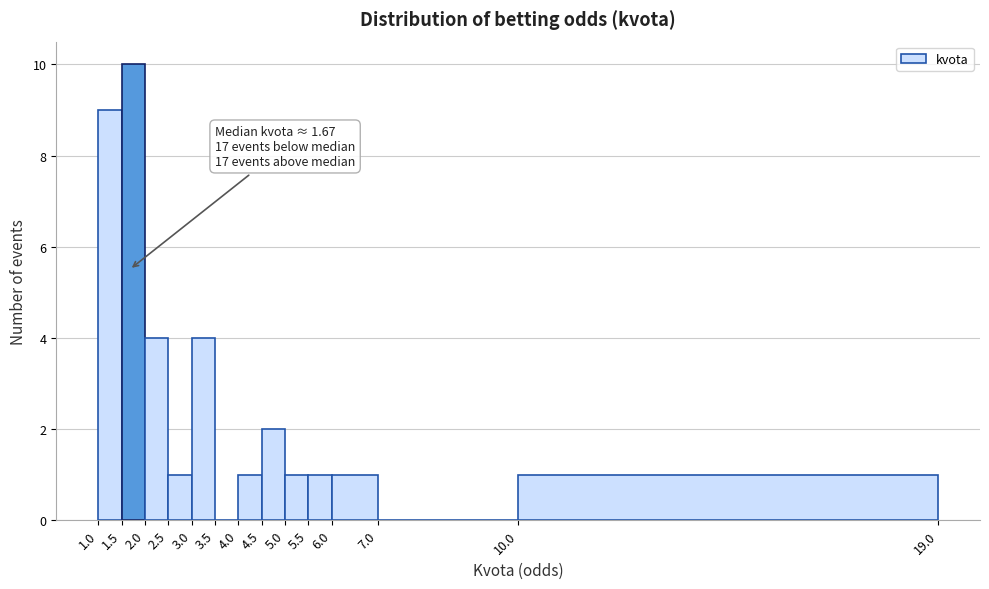

Over which range of the x-axis is the bar tallest?

1.5 to 2.0